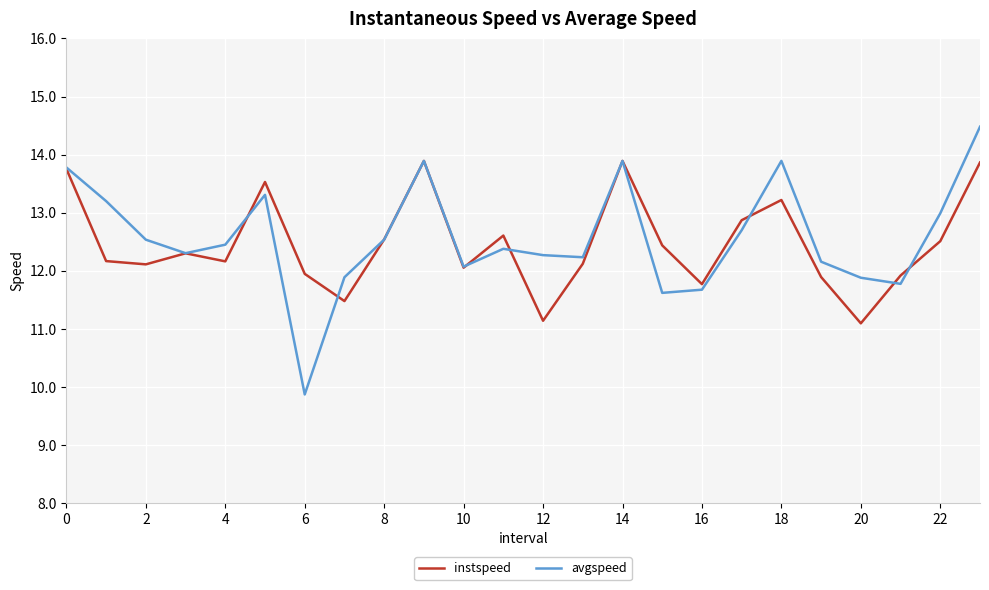

How many interior local valleys does the instspeed series have?

7